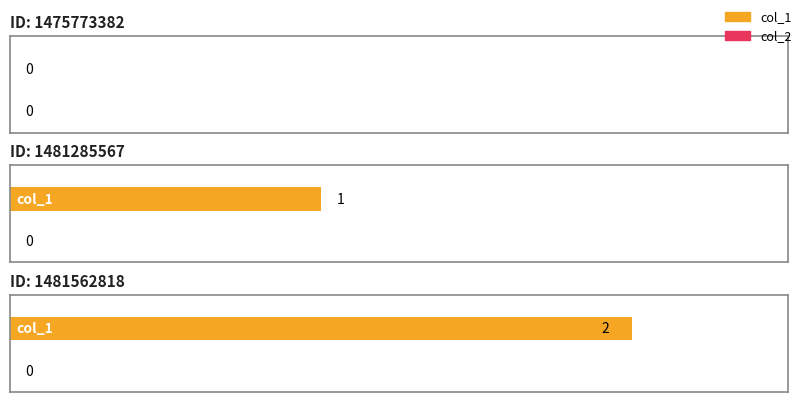

At which category is the sum across all series the highest?

1481562818